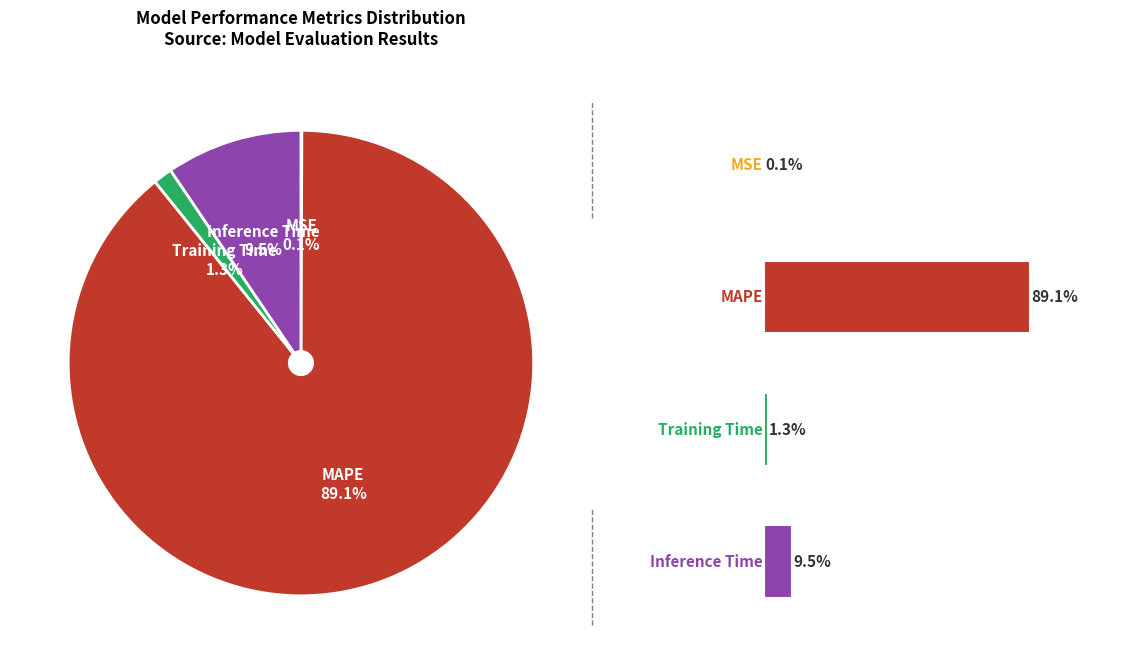

Count the number of slices in the pie.

4